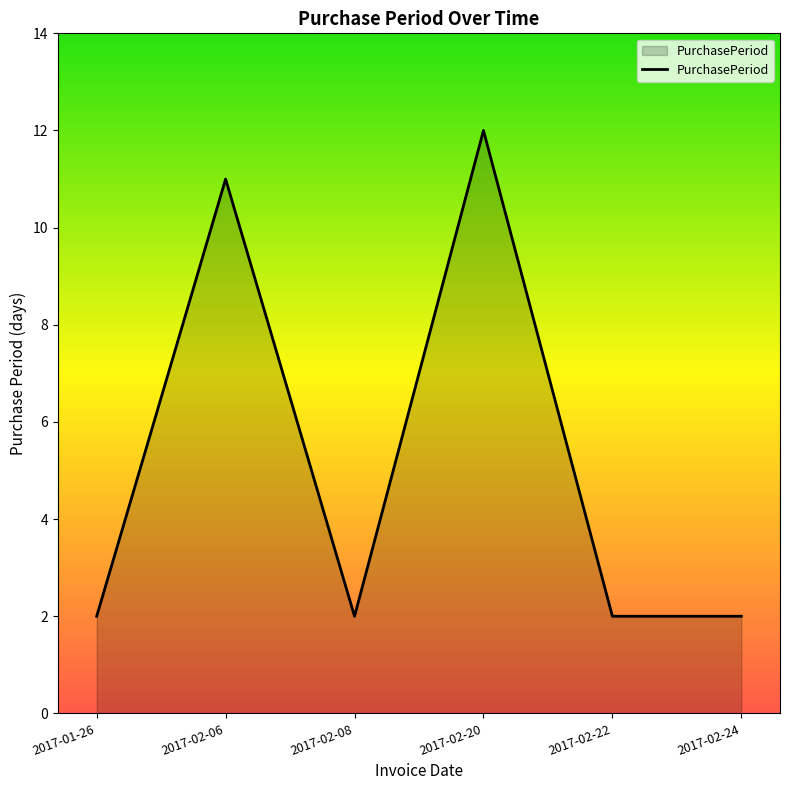

How many interior local peaks (higher than both neighbors) does the data have?

2